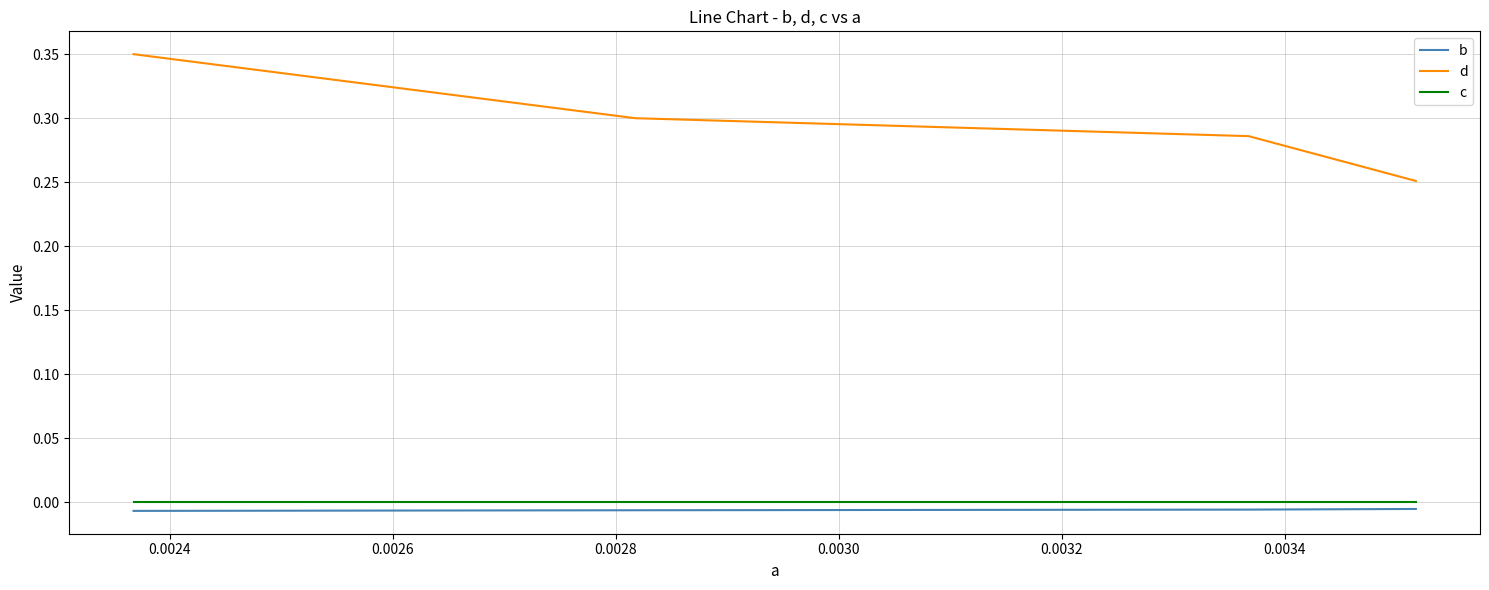

Rank the series by their maximum value, from lowest to highest.

b, c, d